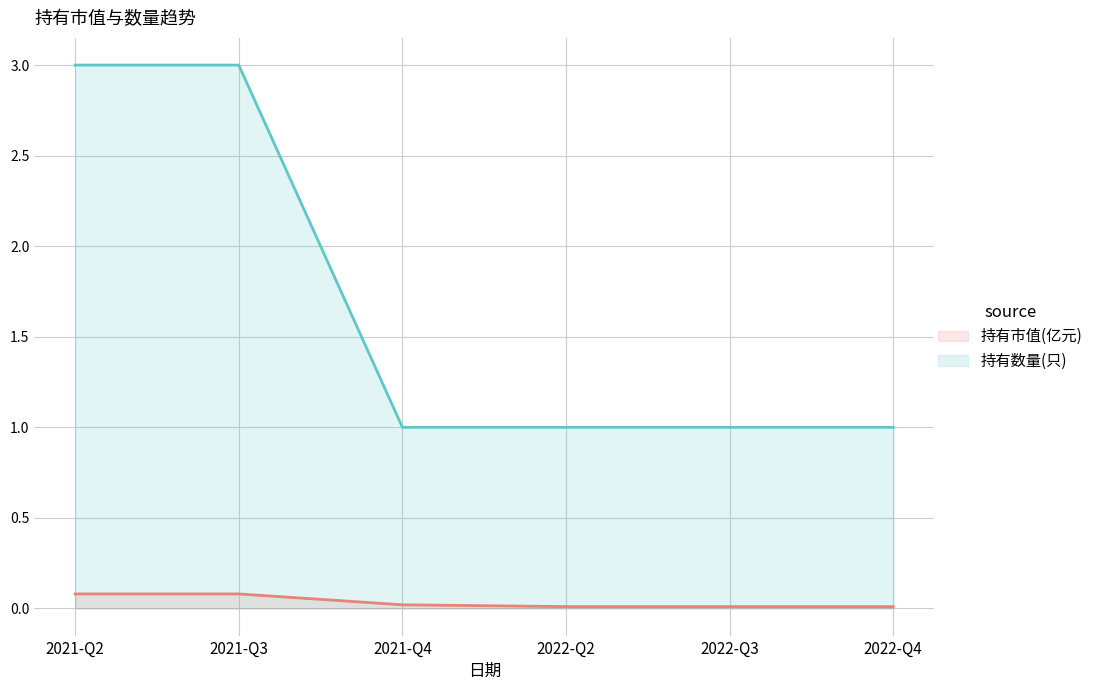

Reading left to right, list all the values displayed in this chart.

持有市值(亿元): 0.1	0.1	0.0	0.0	0.0	0.0
持有数量(只): 3.0	3.0	1.0	1.0	1.0	1.0